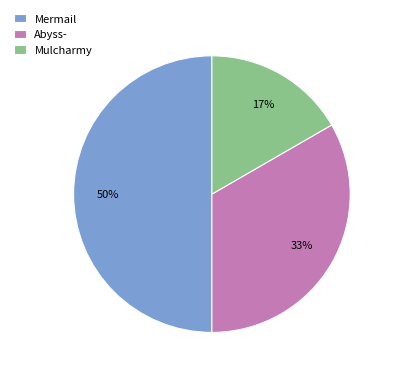

Is it true that Mulcharmy is 17% of the pie?

True